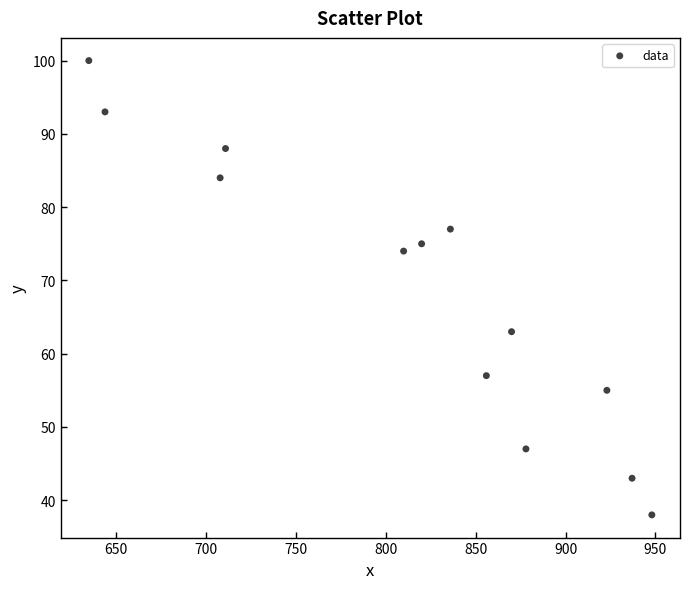

What is the range of Y values (max minus min)?

62